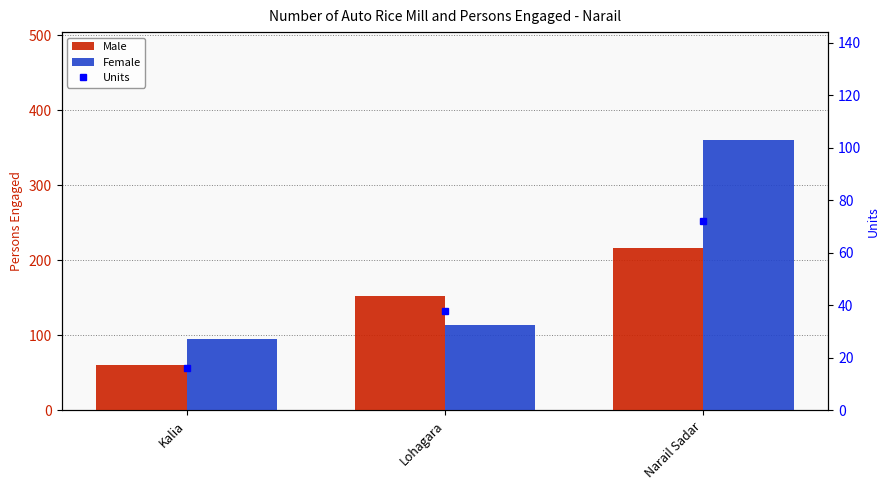

List the series in order of their peak value, lowest first.

Units, Male, Female